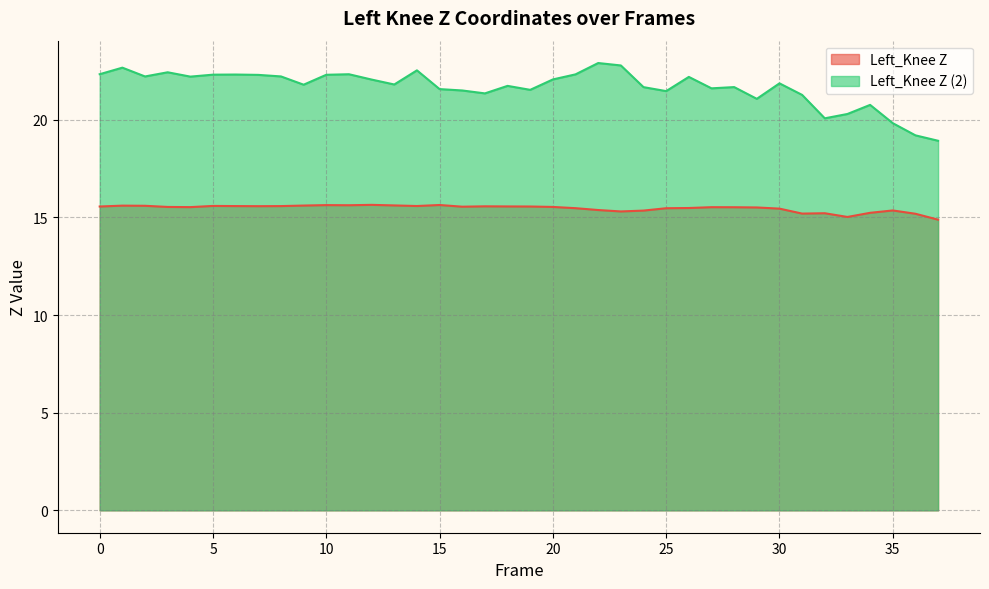

What are all the series names shown in the legend?

Left_Knee Z, Left_Knee Z (2)